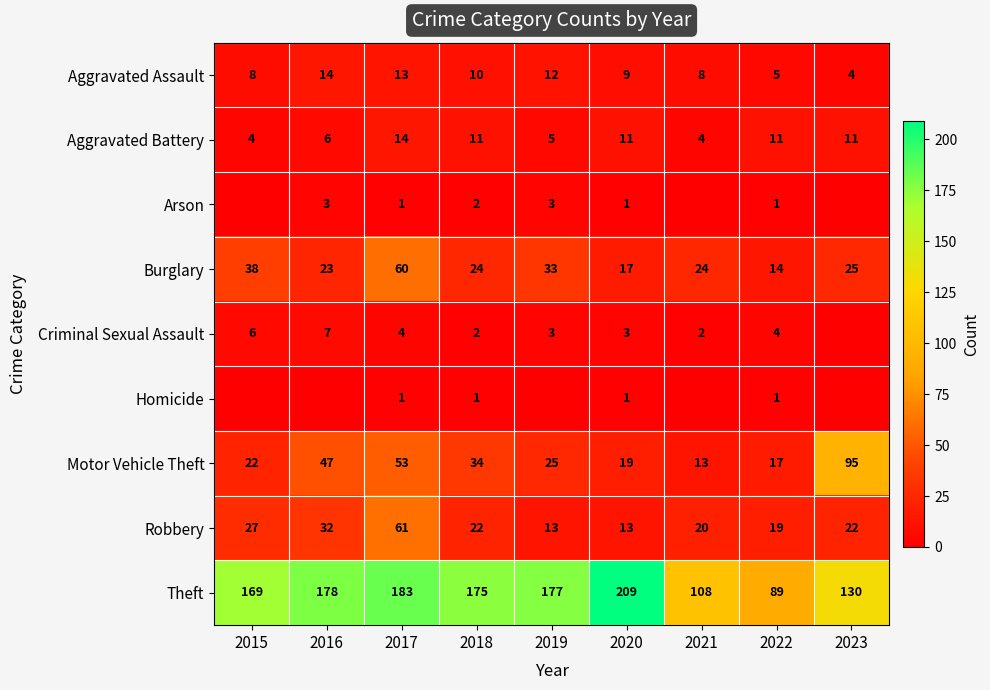

Where is Theft nearest to the value 149?

2023